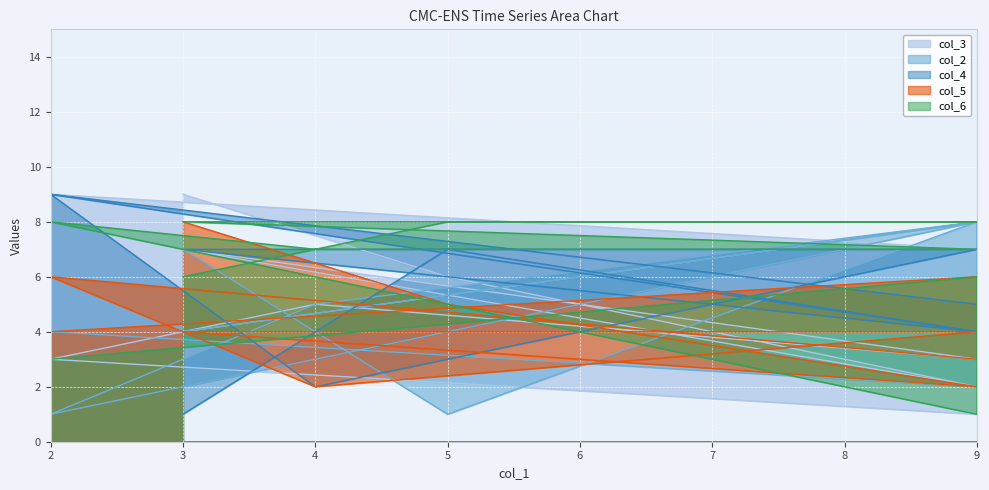

What are all the series names shown in the legend?

col_3, col_2, col_4, col_5, col_6